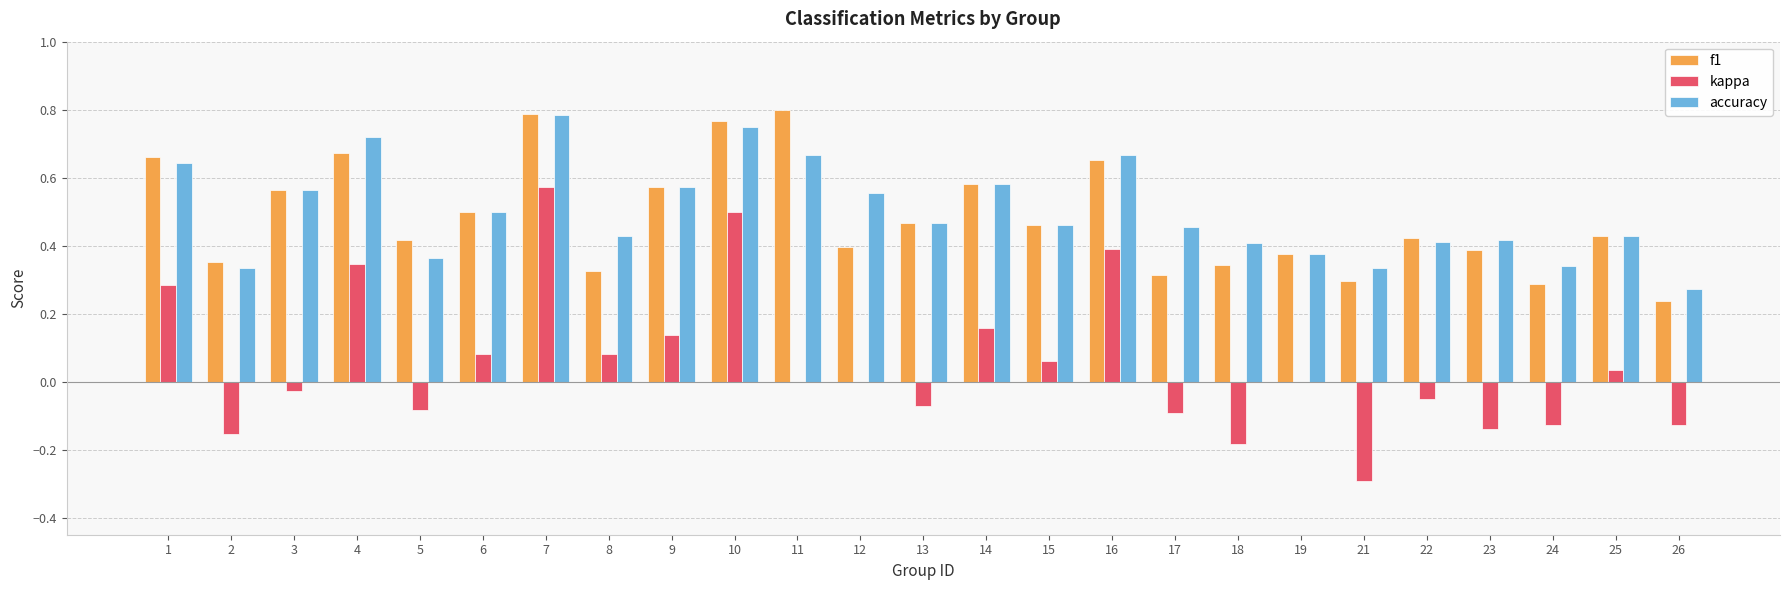

At which category is the sum across all series the highest?

7